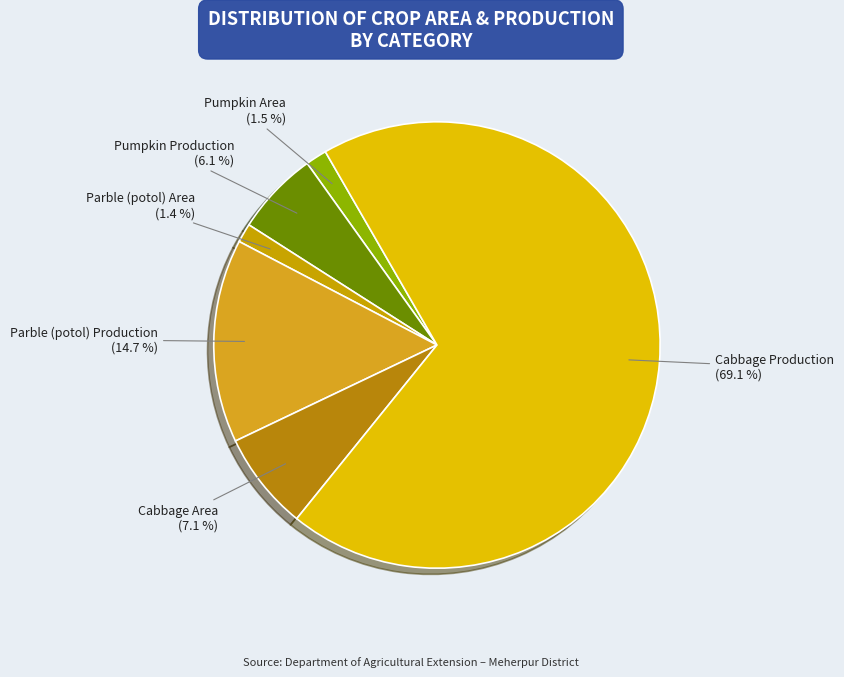

Which slice is the largest?

Cabbage Production